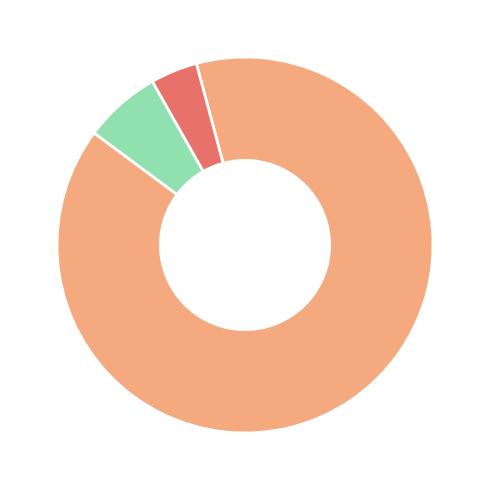

Is there any slice that represents more than half of the pie?

Yes